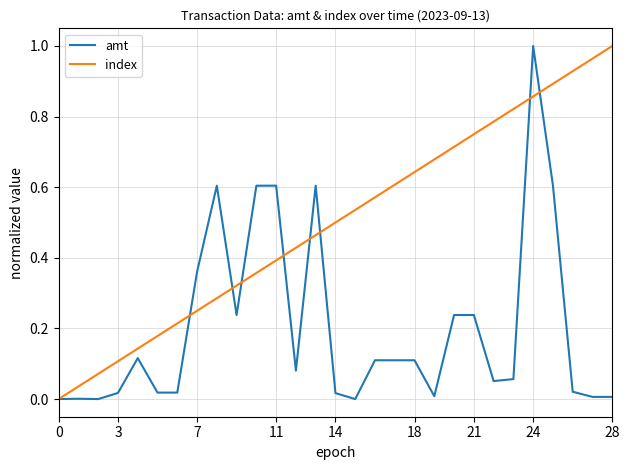

Count the number of categories in the chart.

29